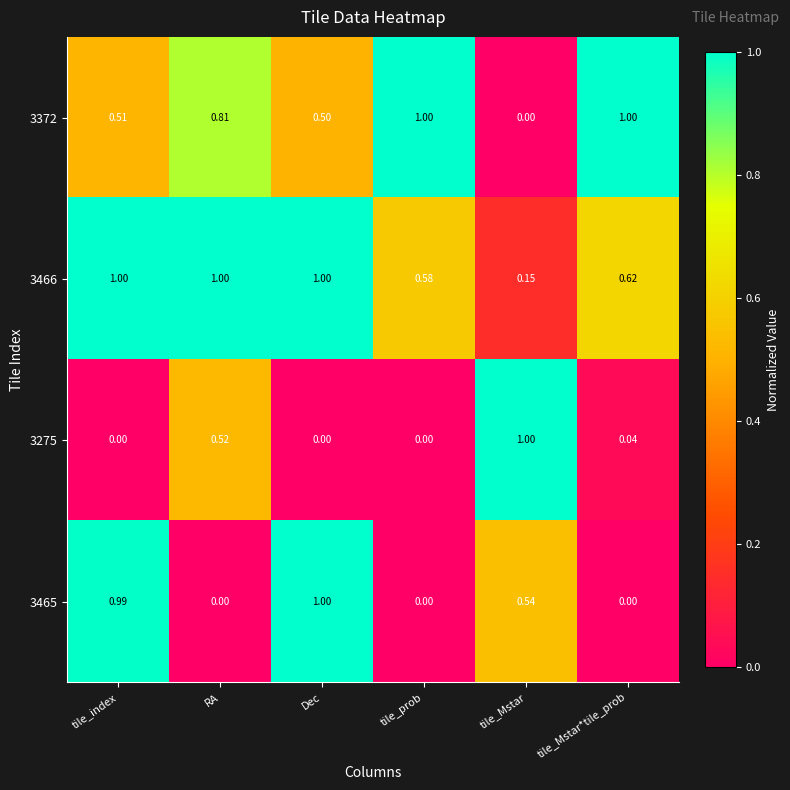

Which category has the lowest value in the 3372 series?

tile_Mstar